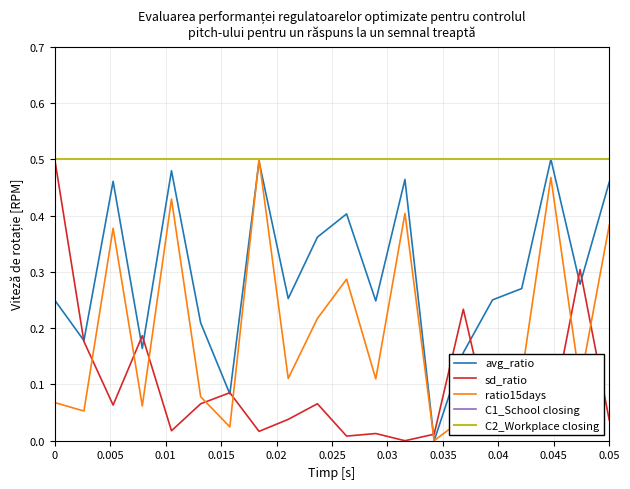

Which series has the largest total across all categories?

C1_School closing